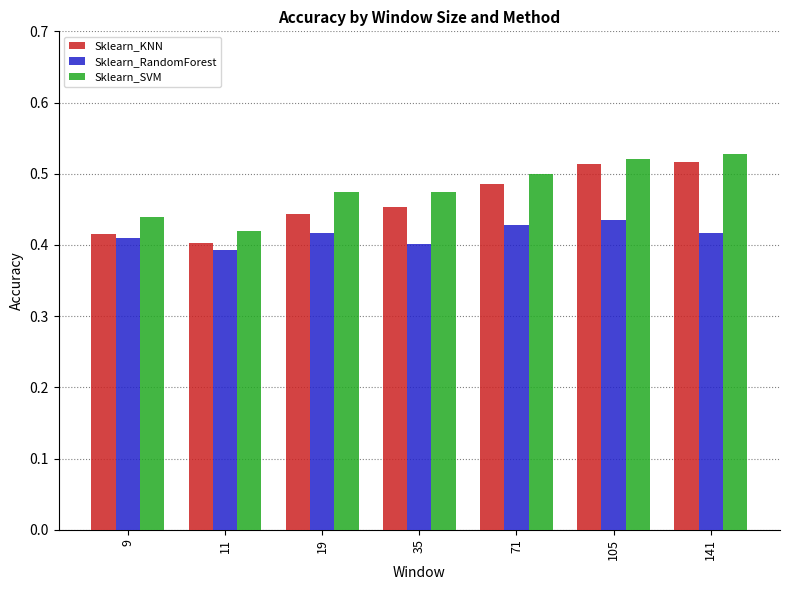

Between 9 and 105, which series saw the biggest shift?

Sklearn_KNN